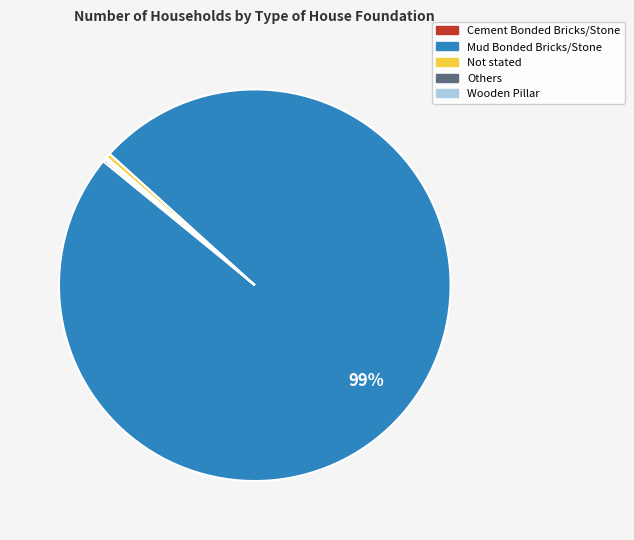

To the nearest percent, what is the average slice percentage?

20%